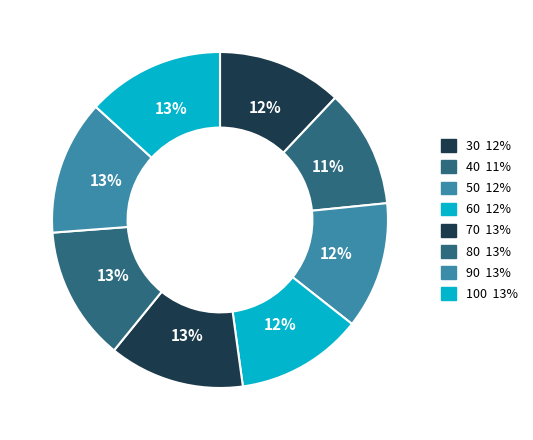

To the nearest percent, what is the difference between the 40 and 80 slice percentages?

2%